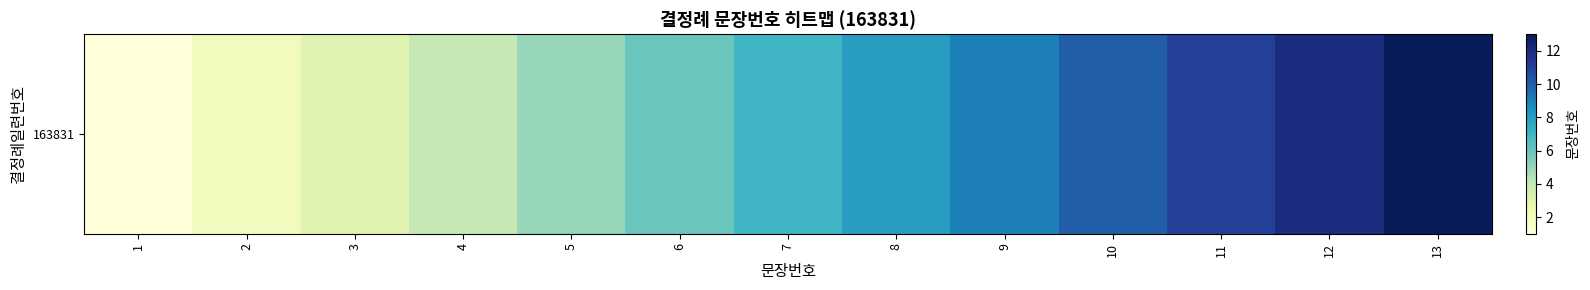

Reading left to right, extract all data points from this chart.

1=1	2=2	3=3	4=4	5=5	6=6	7=7	8=8	9=9	10=10	11=11	12=12	13=13